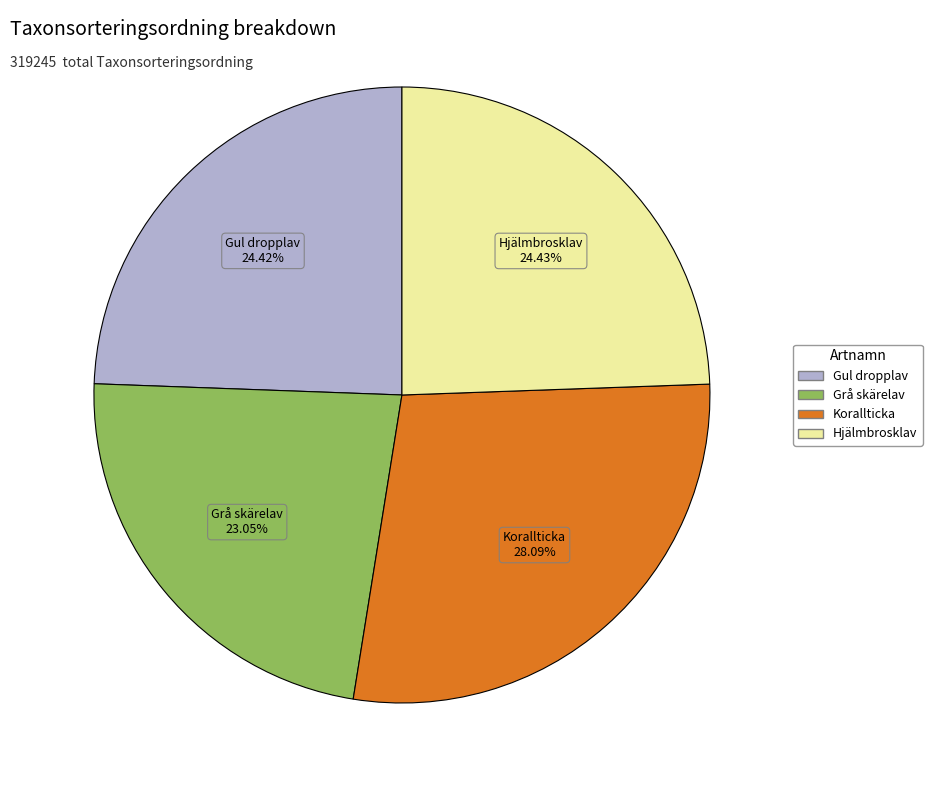

How many slices are in this pie chart?

4